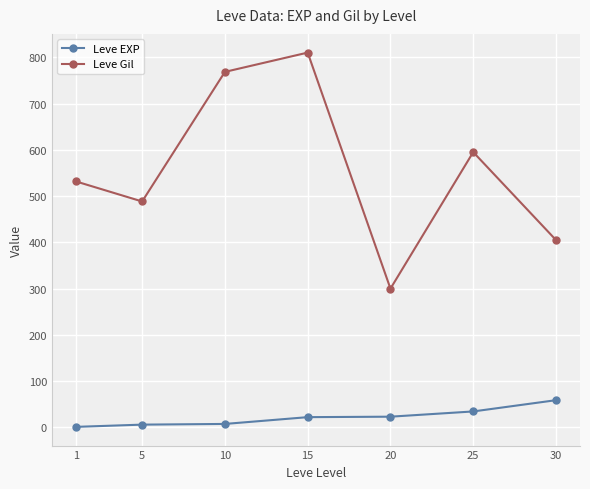

What is the difference between the Leve Gil values at 30 and 10?

363.3